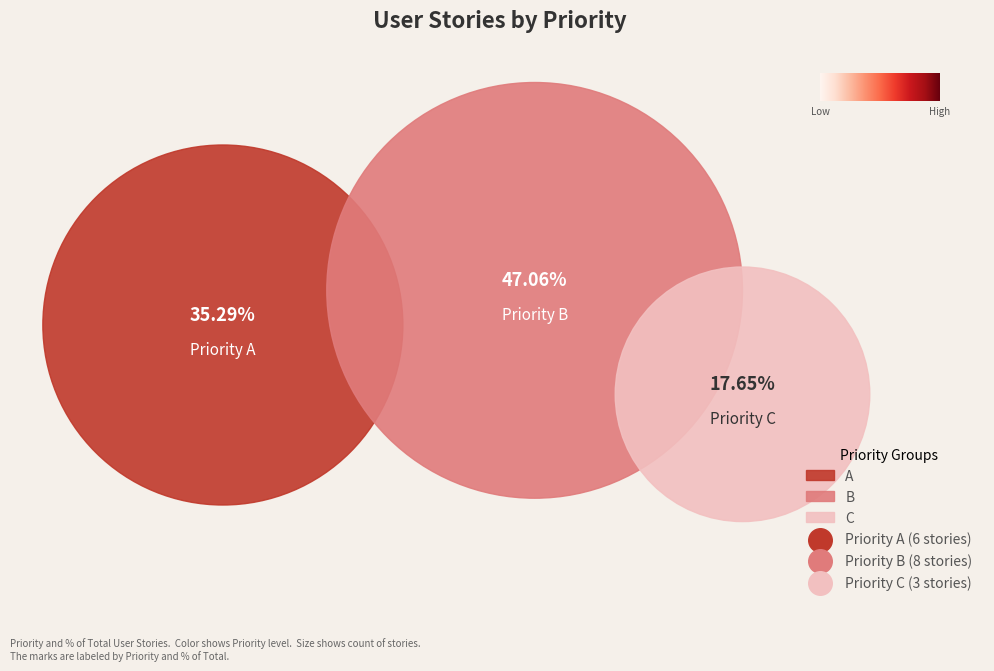

Is there a majority slice in this chart?

No